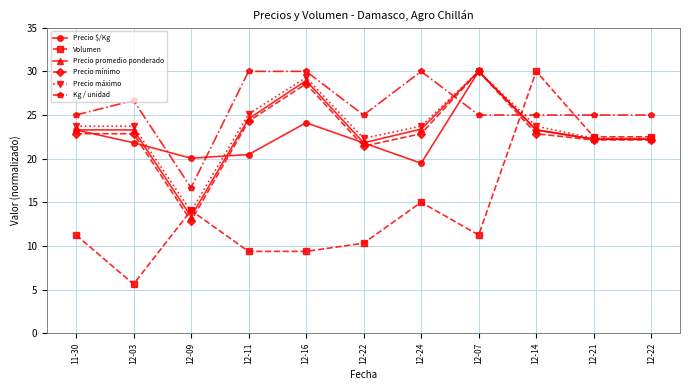

Which series ends up on top after the final intersection of Precio promedio ponderado and Kg / unidad?

Kg / unidad